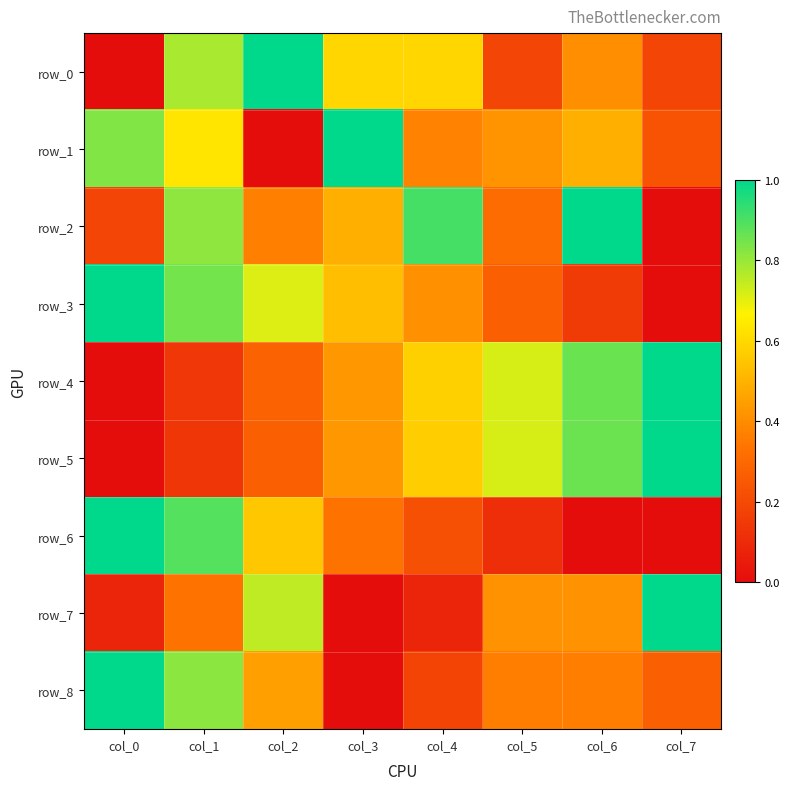

Reading right to left, extract all data points from this chart.

row_0: col_7=0.2	col_6=0.4	col_5=0.2	col_4=0.6	col_3=0.6	col_2=1.0	col_1=0.8	col_0=0.0
row_1: col_7=0.2	col_6=0.5	col_5=0.4	col_4=0.4	col_3=1.0	col_2=0.0	col_1=0.6	col_0=0.8
row_2: col_7=0.0	col_6=1.0	col_5=0.3	col_4=0.9	col_3=0.5	col_2=0.4	col_1=0.8	col_0=0.2
row_3: col_7=0.0	col_6=0.2	col_5=0.3	col_4=0.4	col_3=0.5	col_2=0.7	col_1=0.8	col_0=1.0
row_4: col_7=1.0	col_6=0.9	col_5=0.7	col_4=0.6	col_3=0.4	col_2=0.3	col_1=0.1	col_0=0.0
row_5: col_7=1.0	col_6=0.9	col_5=0.7	col_4=0.6	col_3=0.4	col_2=0.3	col_1=0.1	col_0=0.0
row_6: col_7=0.0	col_6=0.0	col_5=0.1	col_4=0.2	col_3=0.3	col_2=0.6	col_1=0.9	col_0=1.0
row_7: col_7=1.0	col_6=0.4	col_5=0.4	col_4=0.1	col_3=0.0	col_2=0.8	col_1=0.3	col_0=0.1
row_8: col_7=0.3	col_6=0.4	col_5=0.4	col_4=0.2	col_3=0.0	col_2=0.5	col_1=0.8	col_0=1.0